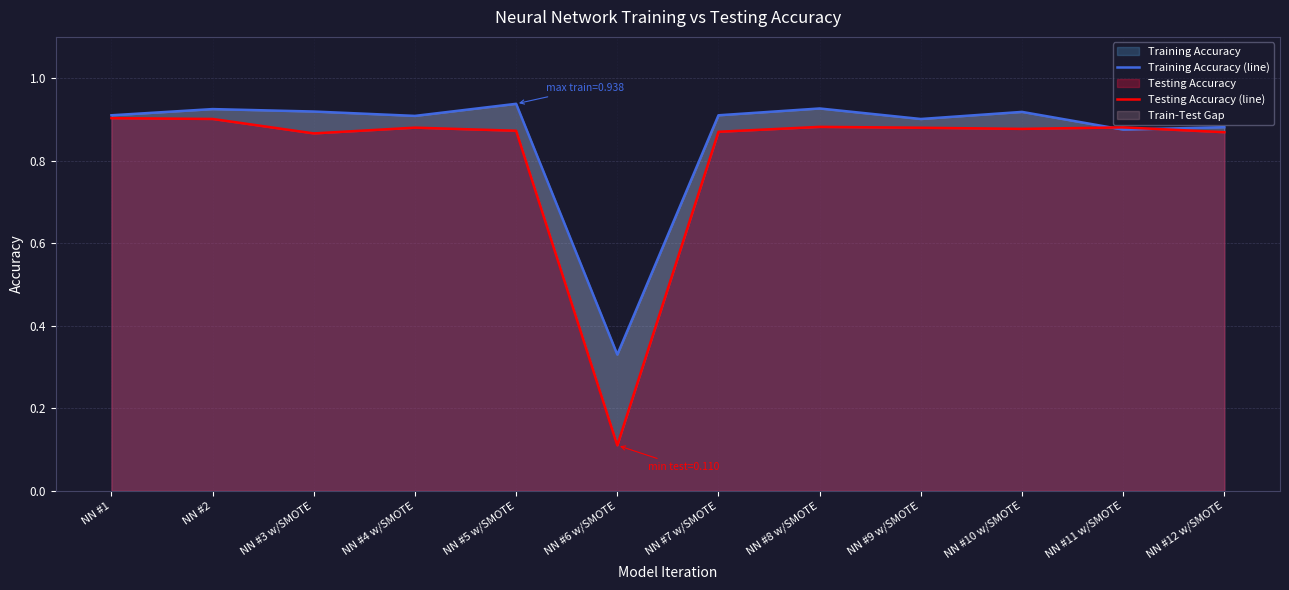

How many interior local peaks does the Training Accuracy (line) series have?

4